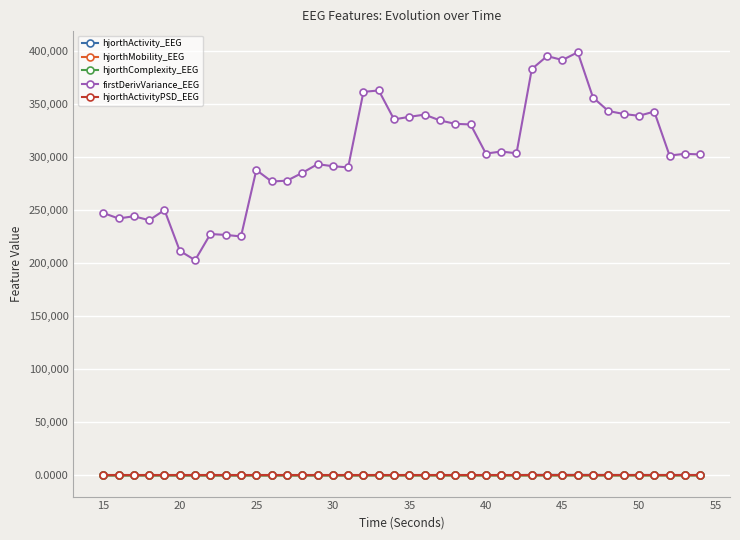

What is the average value of the firstDerivVariance_EEG series?

303864.6